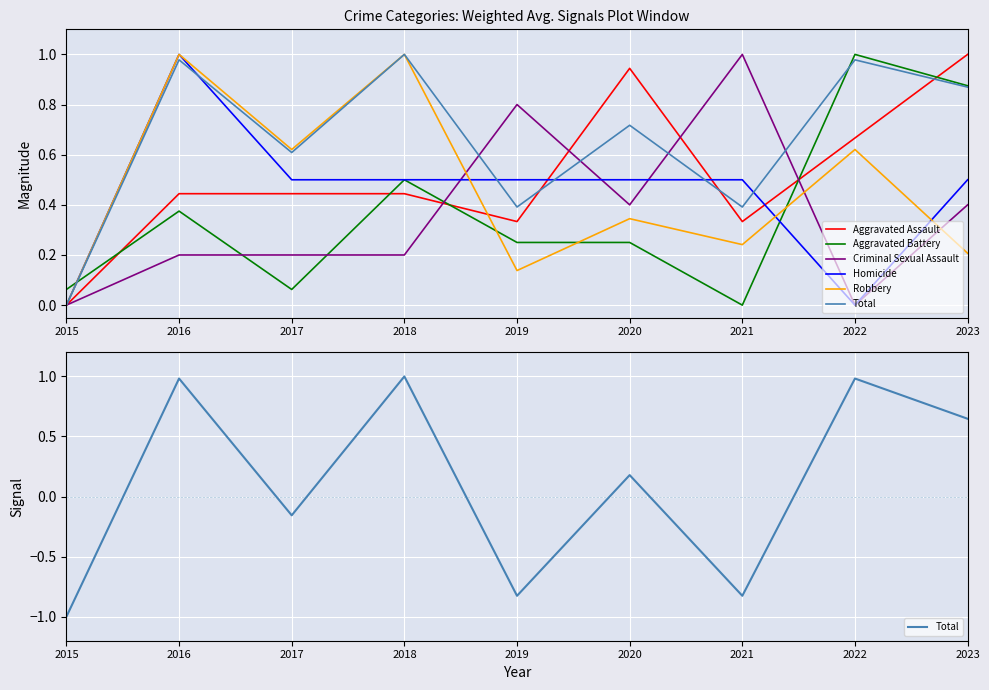

How many intersections are there between Homicide and Aggravated Assault?

3